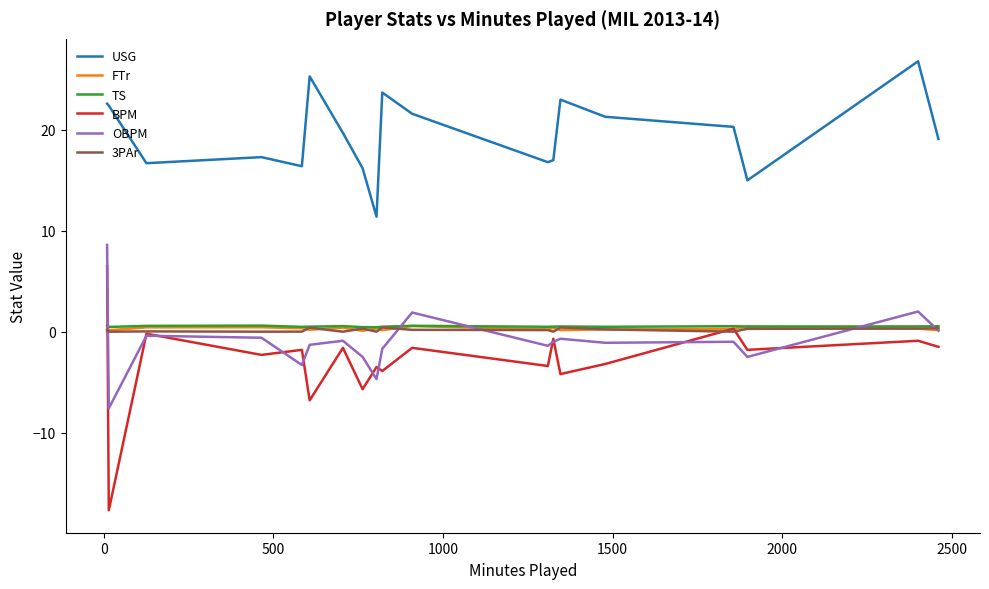

Which series has the widest spread of values?

BPM